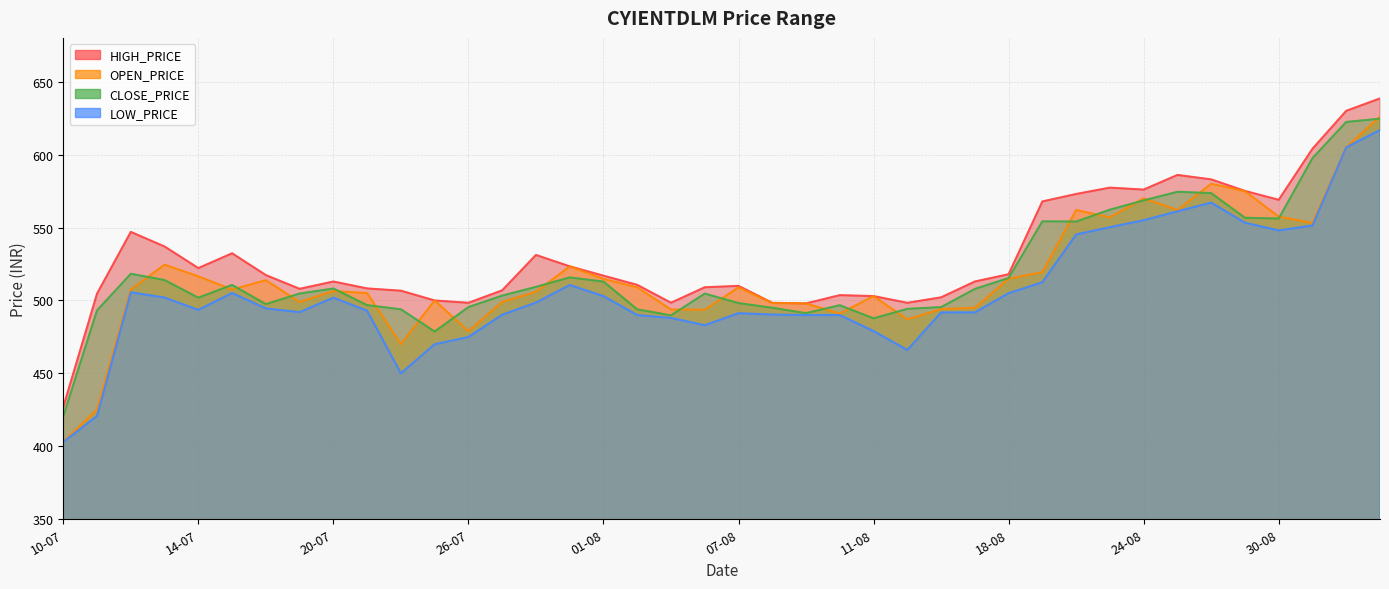

What is the sum of all LOW_PRICE values?

20230.9